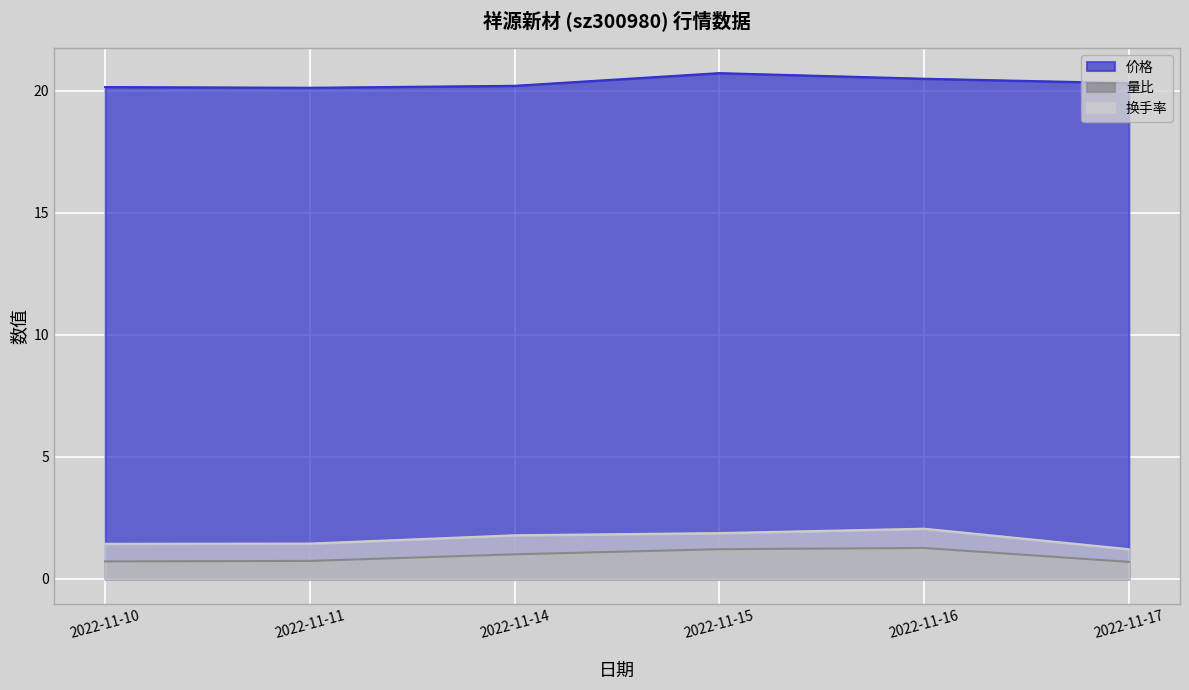

Reading left to right, extract all data points from this chart.

价格: 2022-11-10=20.1	2022-11-11=20.1	2022-11-14=20.2	2022-11-15=20.7	2022-11-16=20.5	2022-11-17=20.3
量比: 2022-11-10=0.7	2022-11-11=0.7	2022-11-14=1.0	2022-11-15=1.2	2022-11-16=1.3	2022-11-17=0.7
换手率: 2022-11-10=1.4	2022-11-11=1.4	2022-11-14=1.8	2022-11-15=1.9	2022-11-16=2.1	2022-11-17=1.2